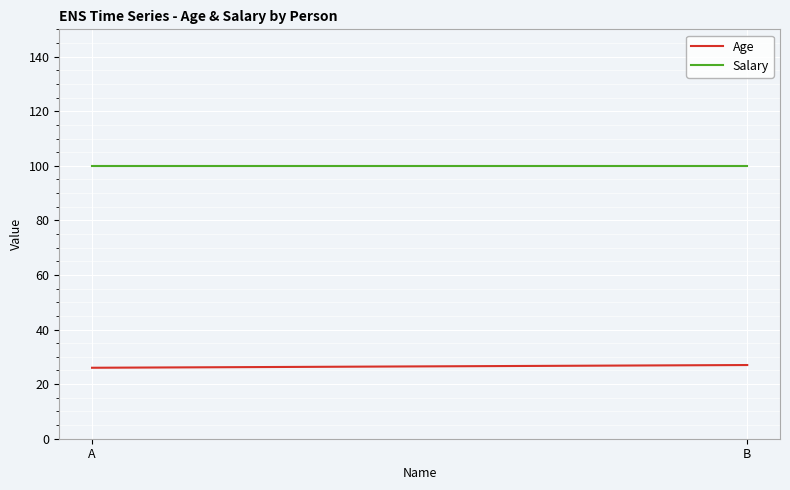

How many lines are shown in the chart?

2